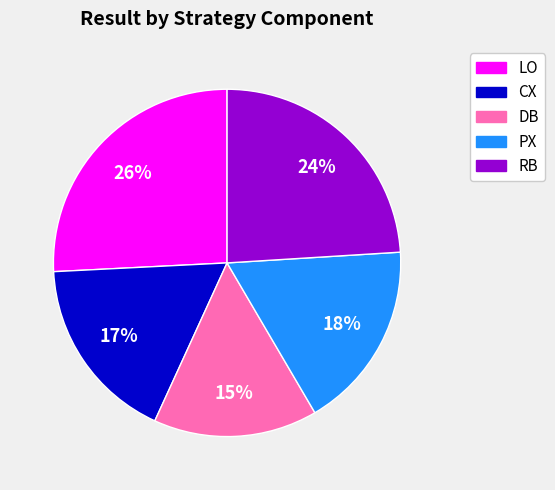

To the nearest percent, what is the difference between the largest and smallest slice percentages?

11%